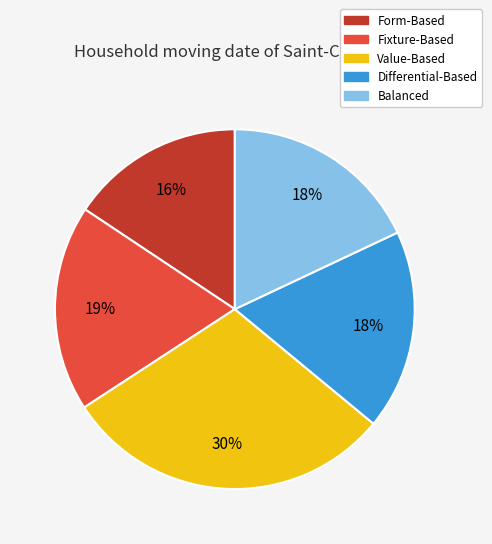

To the nearest percent, what is the difference between the largest and smallest slice percentages?

14%